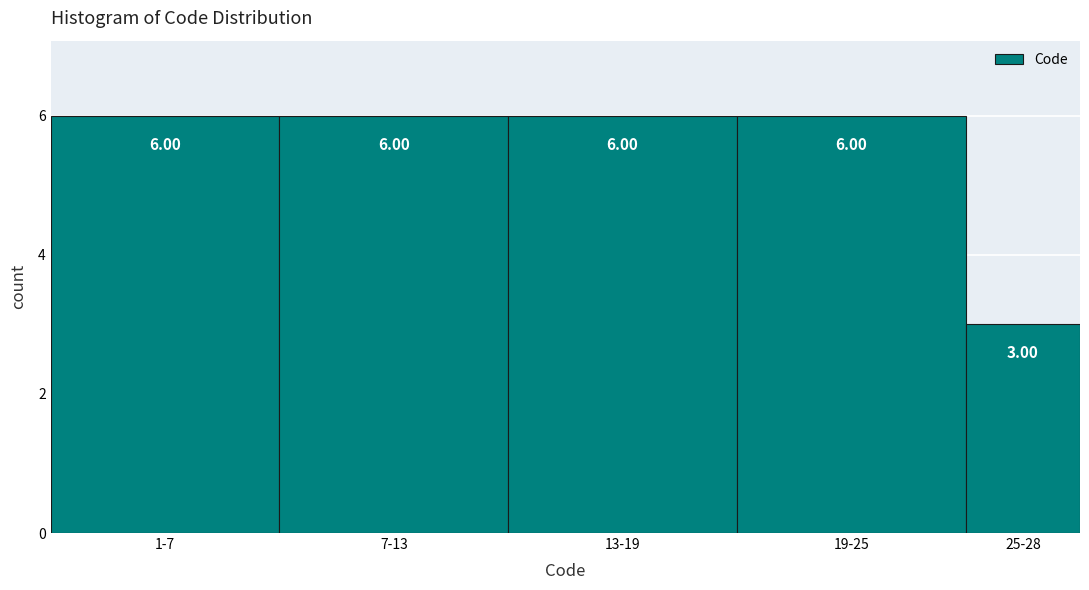

Between 13-19 and 25-28, which is larger?

13-19